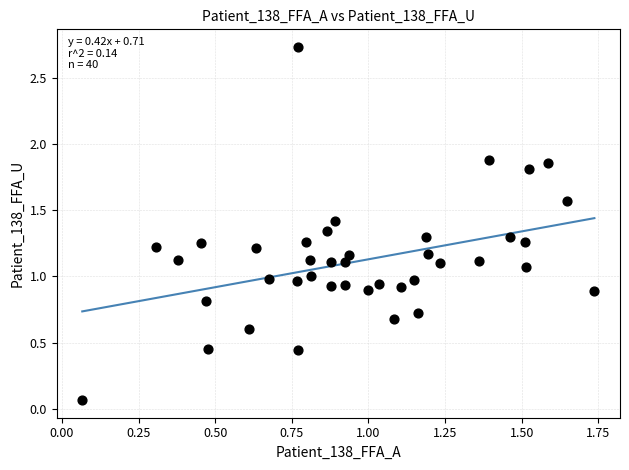

What is the range of X values (max minus min)?

1.7